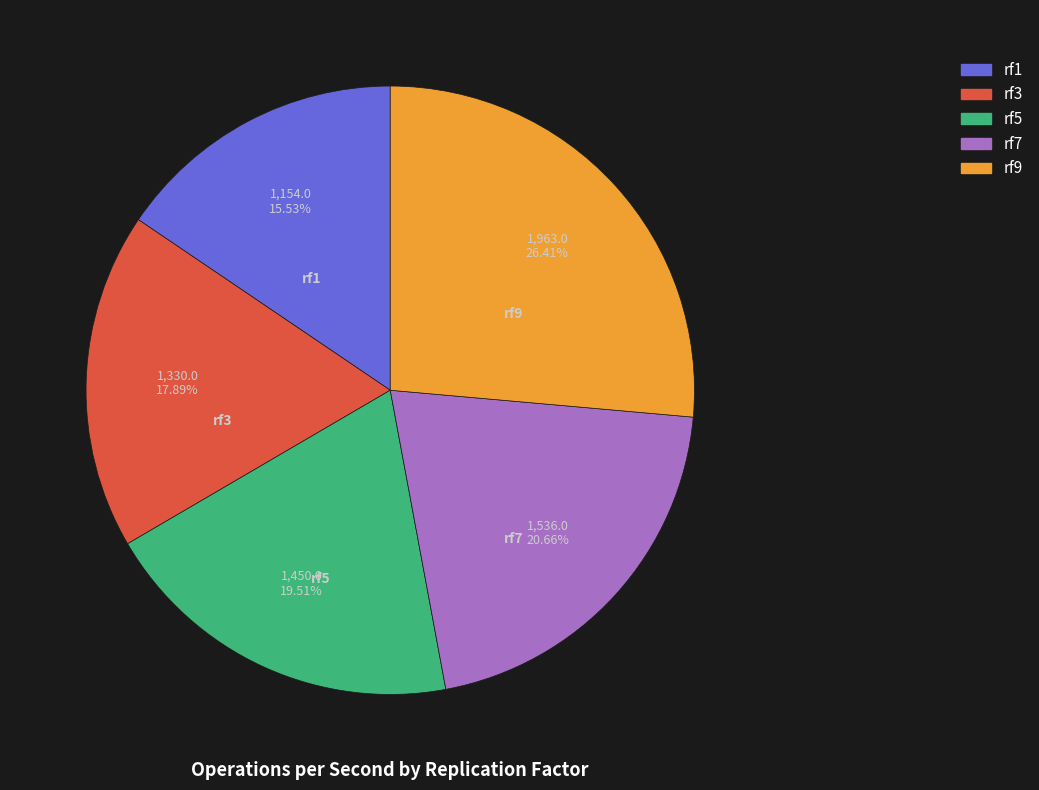

To the nearest percent, what percentage of the pie is rf3?

18%